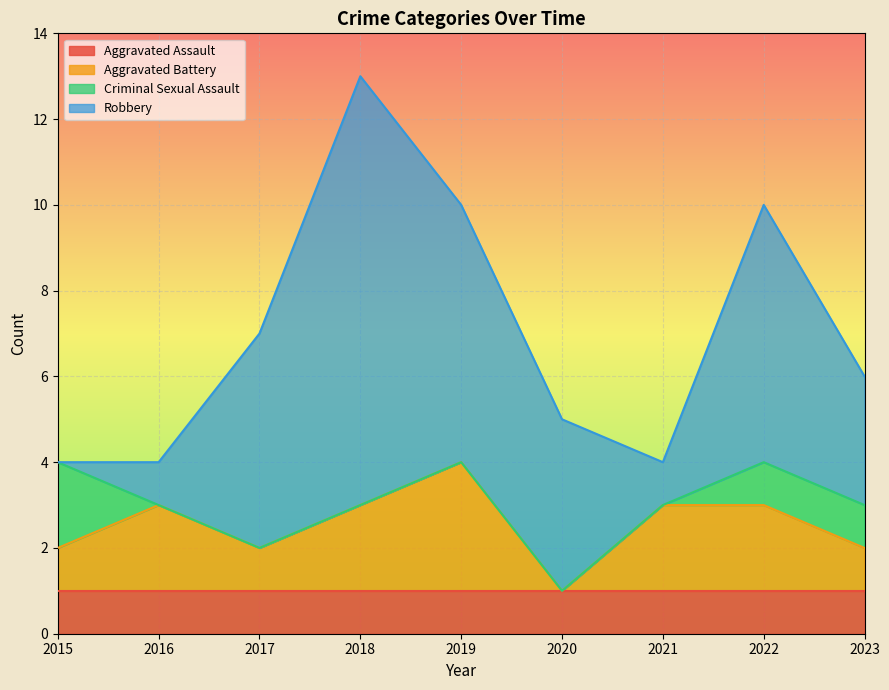

Which series has the largest total across all categories?

Robbery